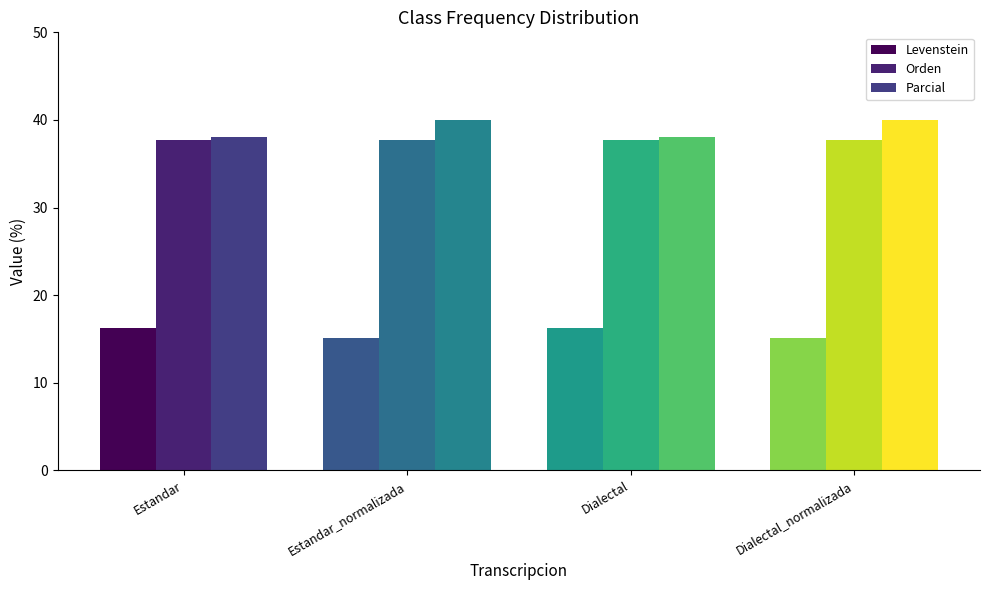

Between Estandar_normalizada and Estandar, which is larger?

Estandar